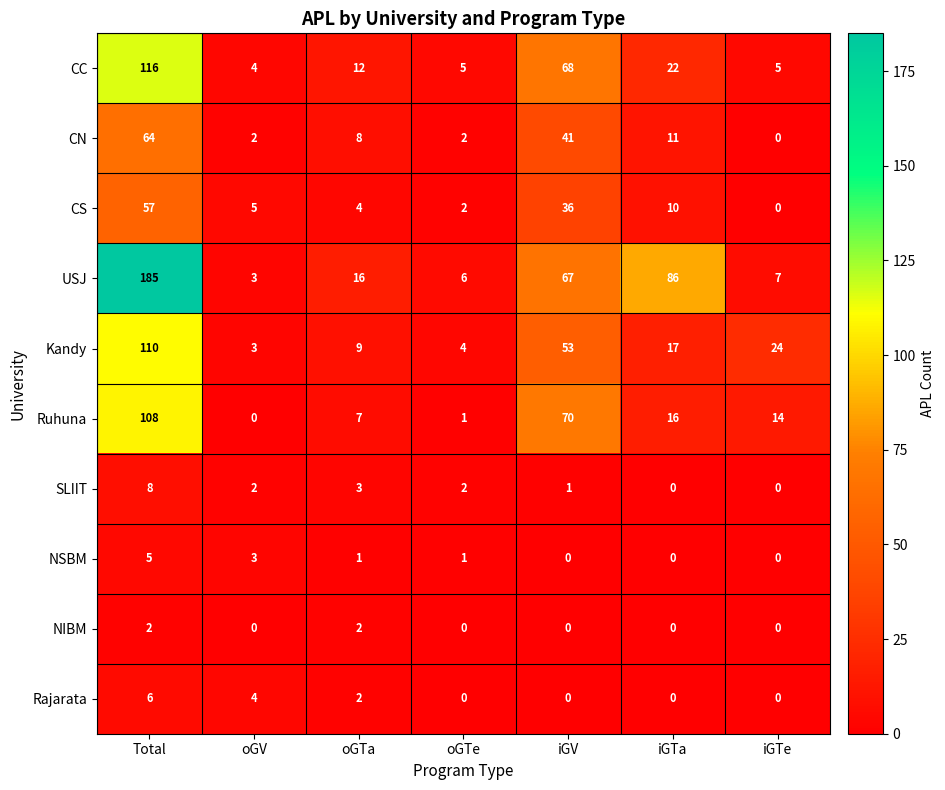

What is the greatest value displayed?

185